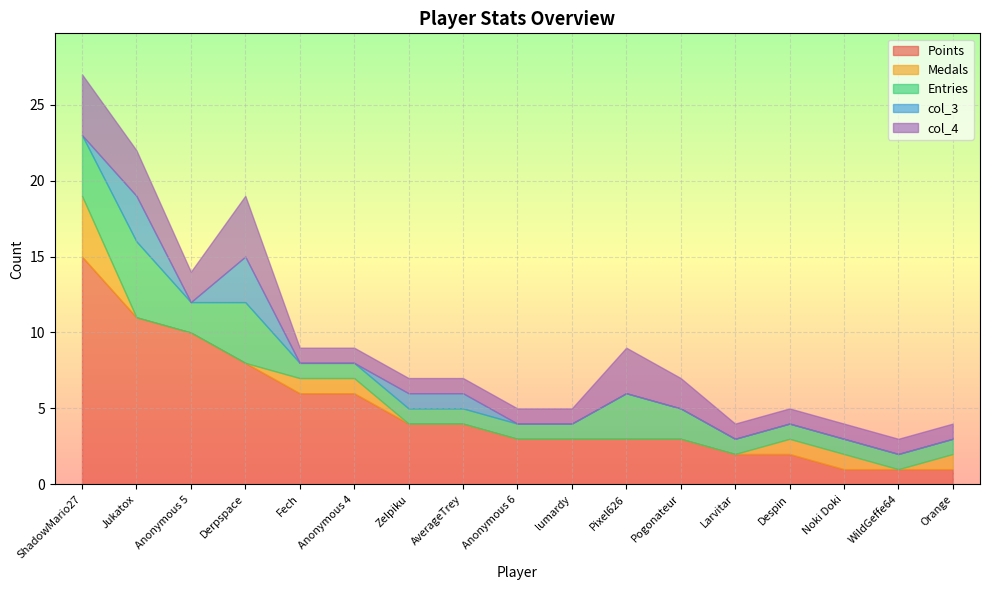

What is the value of the col_4 point at the 11th from the left?

3